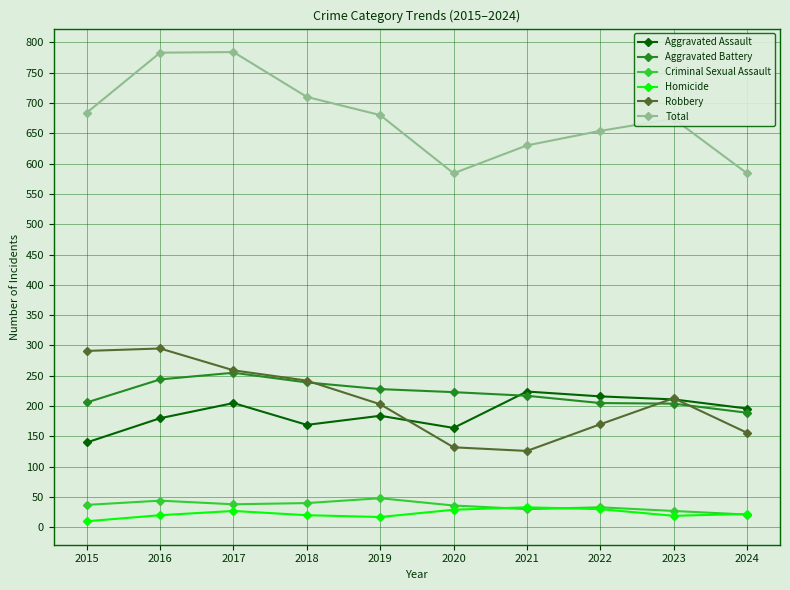

The Total series shows 654 at 2022. True or false?

True